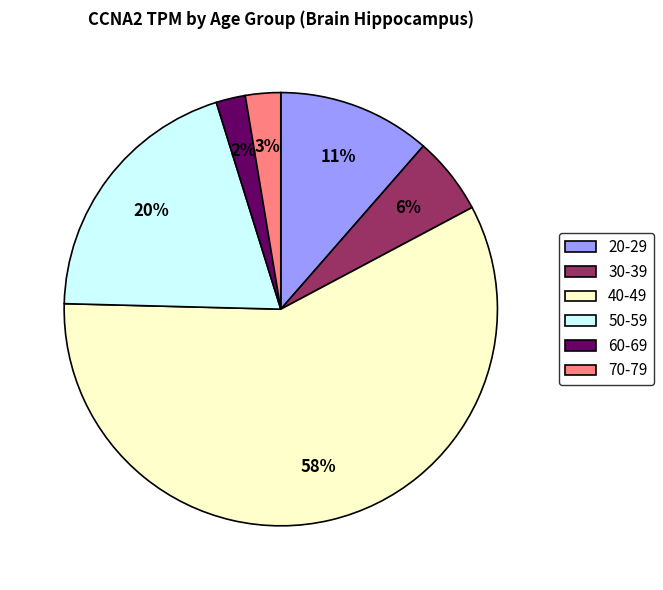

The 50-59 slice represents 20% of the pie. True or false?

True